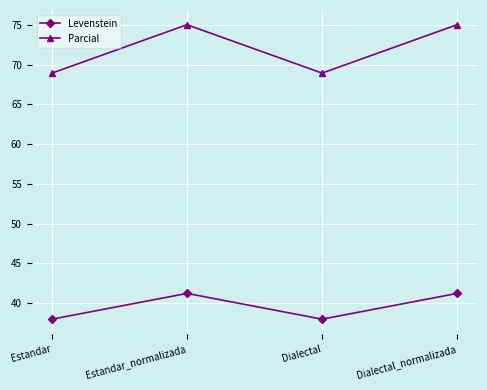

List the series in order of their overall mean, lowest first.

Levenstein, Parcial